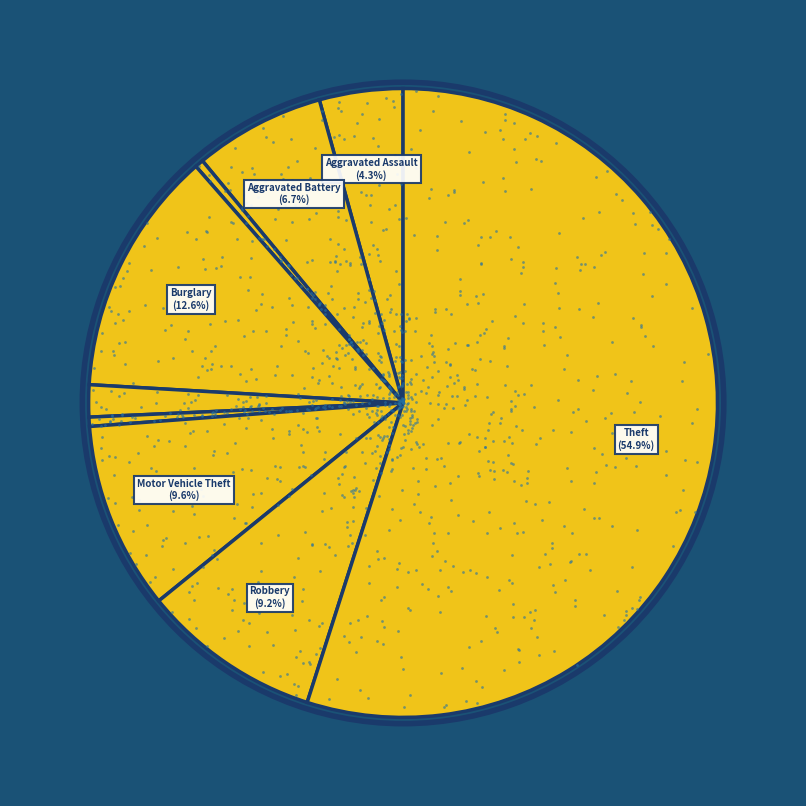

How many segments does this pie chart have?

9